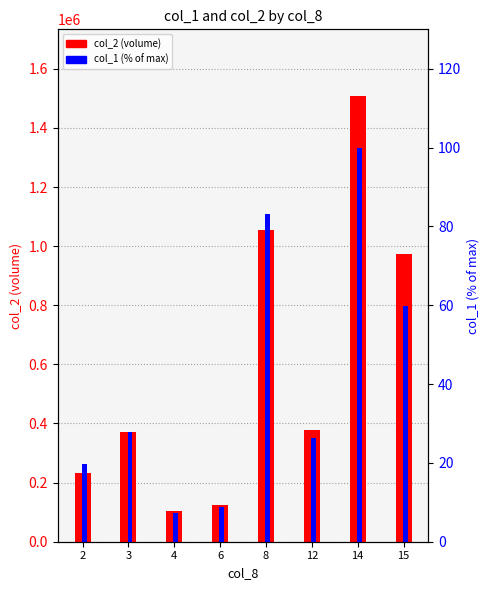

At which label is col_2 closest to 805150?

15